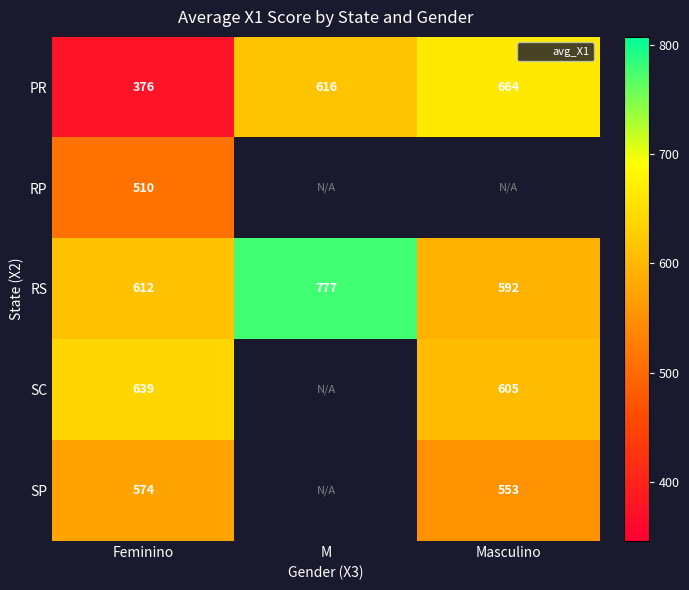

At which label is RP closest to 510?

Feminino